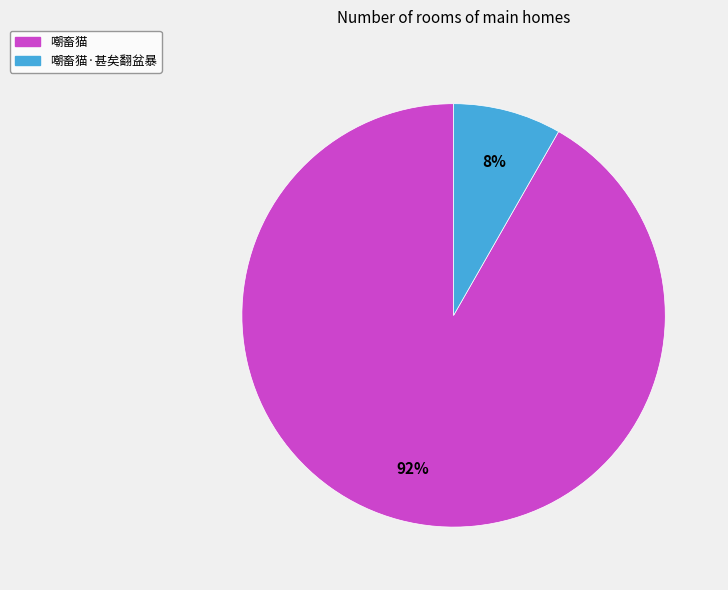

True or false: 嘲畜猫·甚矣翻盆暴 accounts for 8% of the total.

True